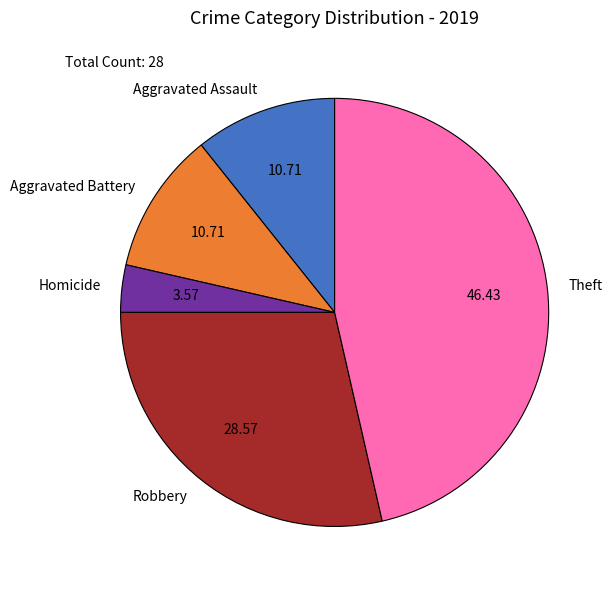

How many slices are in this pie chart?

5